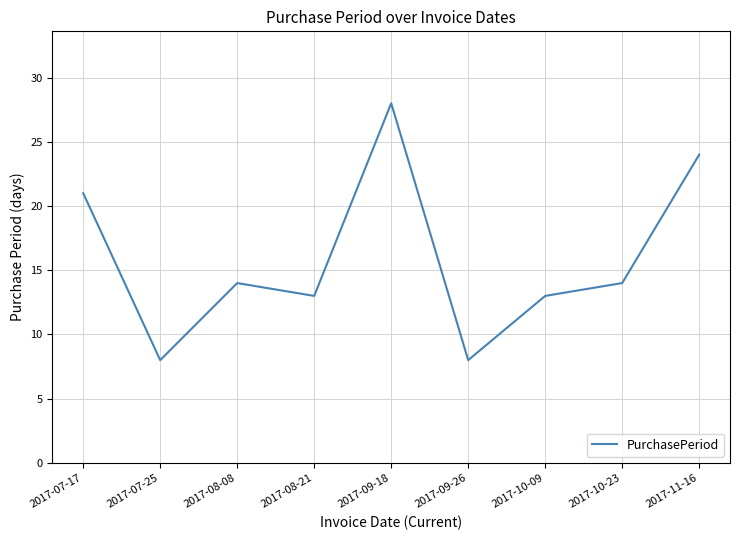

The chart shows a value of 14 at 2017-11-16. True or false?

False